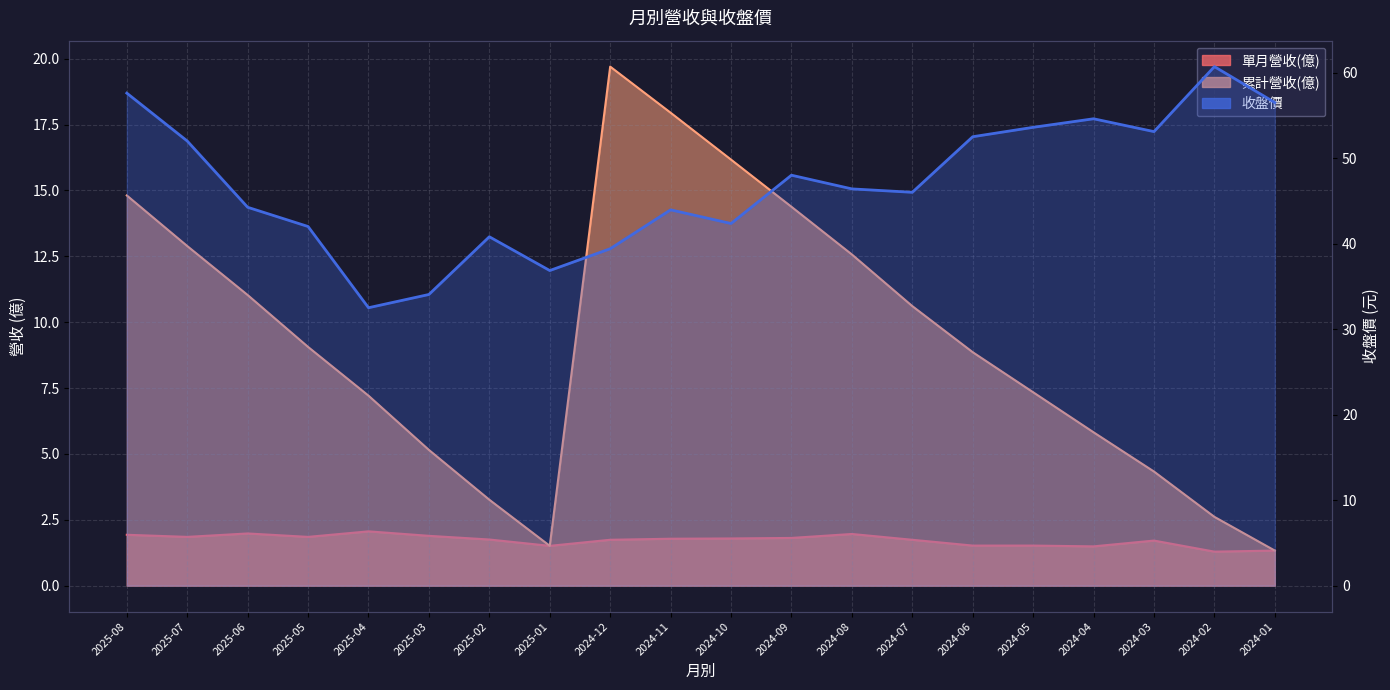

True or false: the data has more than 2 interior local peaks.

True